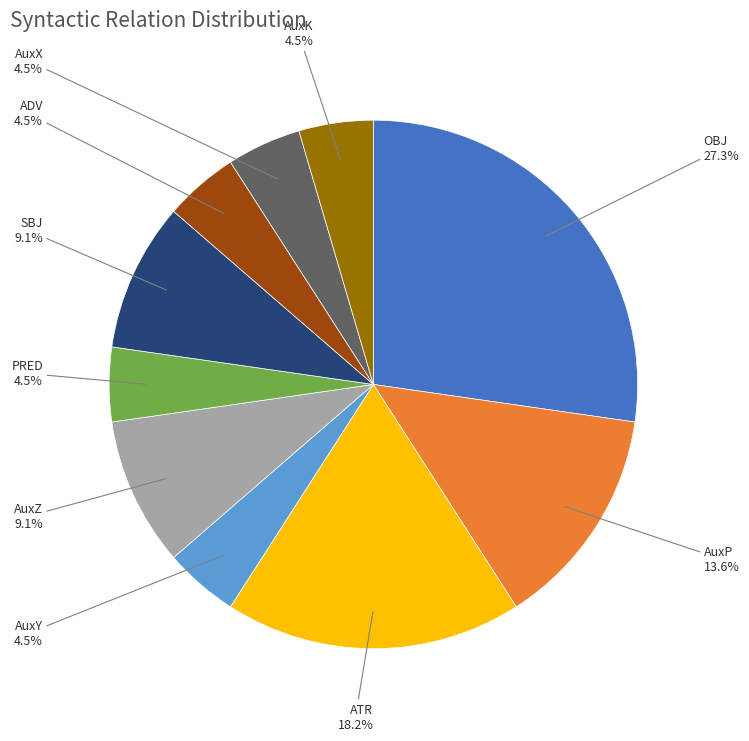

Does any single category account for the majority?

No